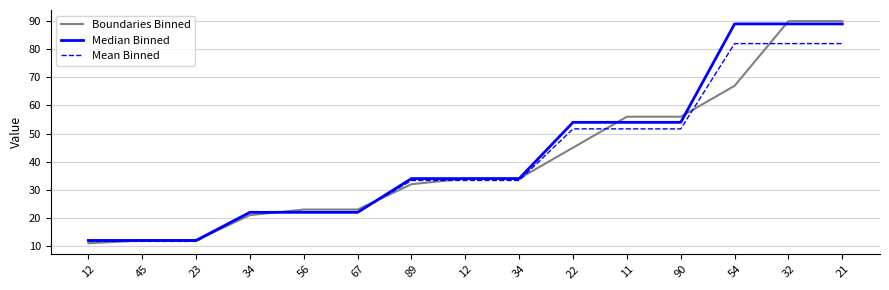

At which label does Boundaries Binned reach its peak?

32